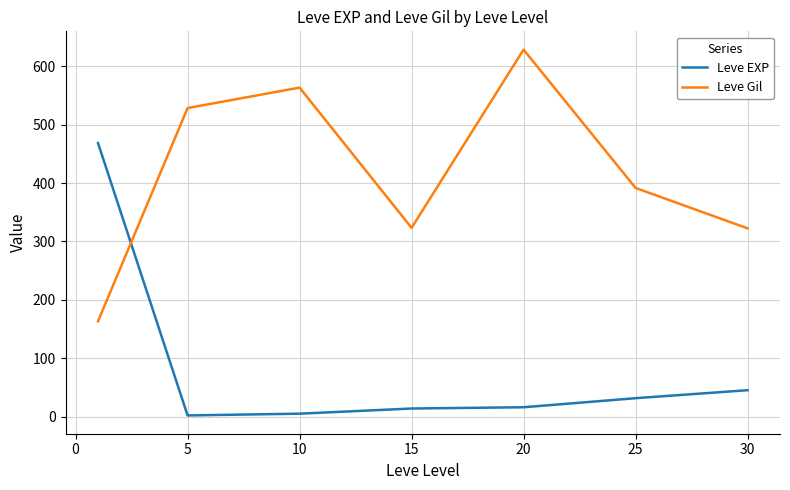

Is this an area chart (filled region under the line)?

No